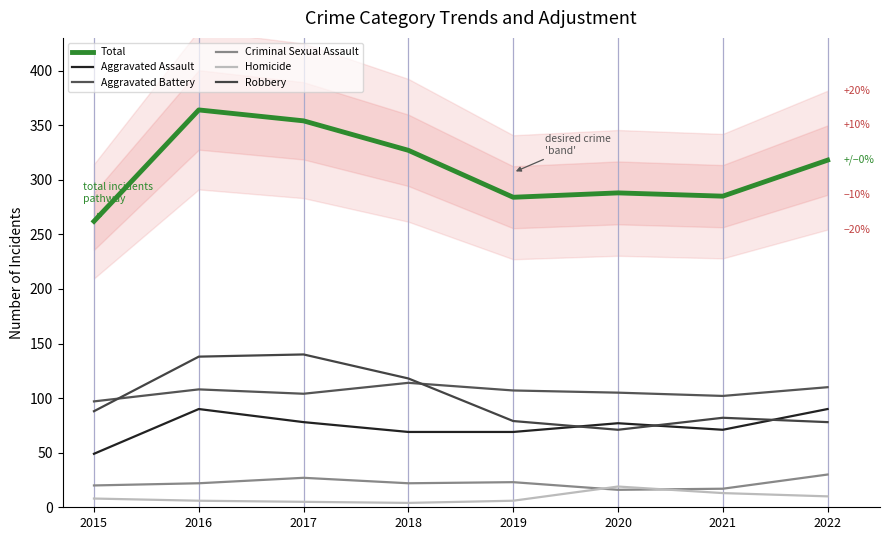

How many lines are shown in the chart?

6